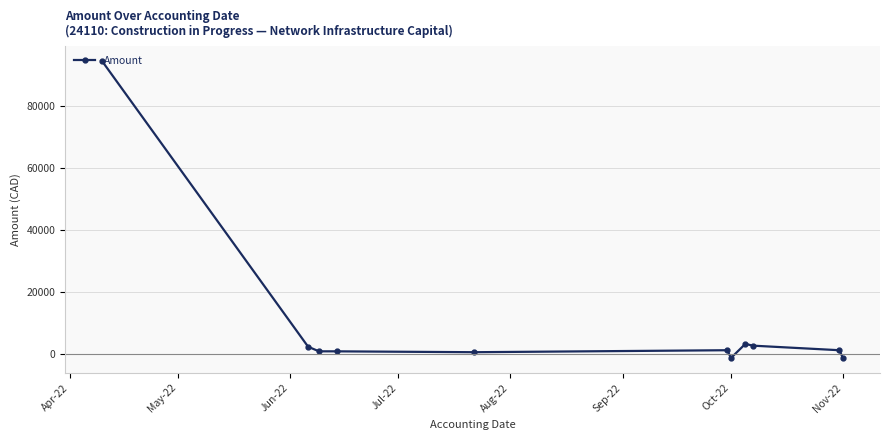

True or false: the data has more than 0 interior local peaks.

True